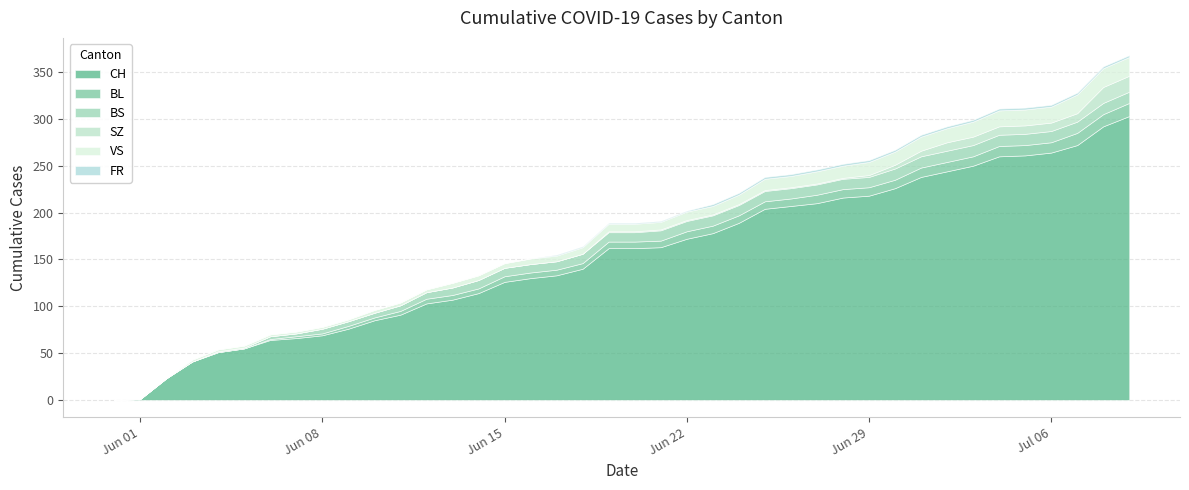

The value of SZ at 2020-06-25 is 2. True or false?

False